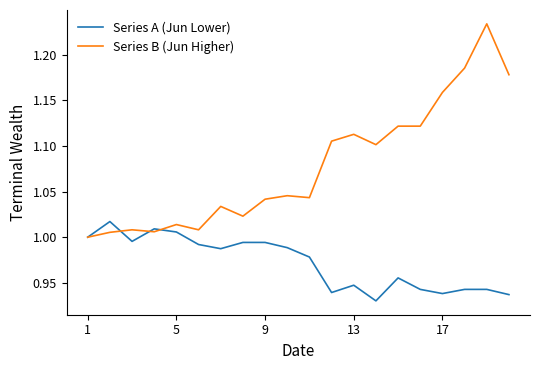

Rank the series by their average value, from highest to lowest.

Series B (Jun Higher), Series A (Jun Lower)